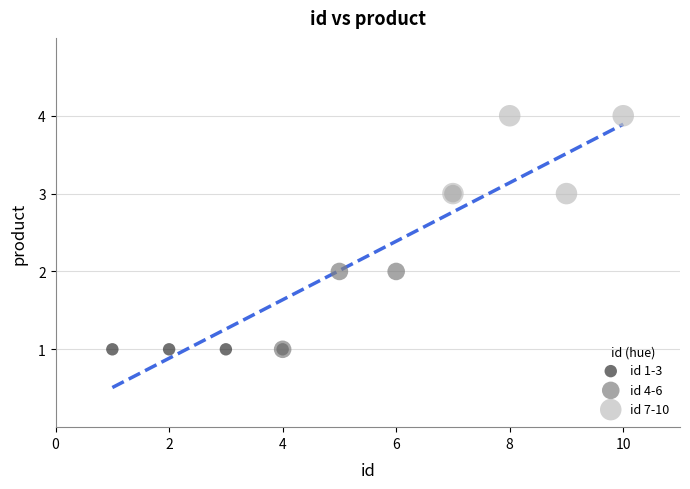

Which series contains the highest Y value?

id 7-10